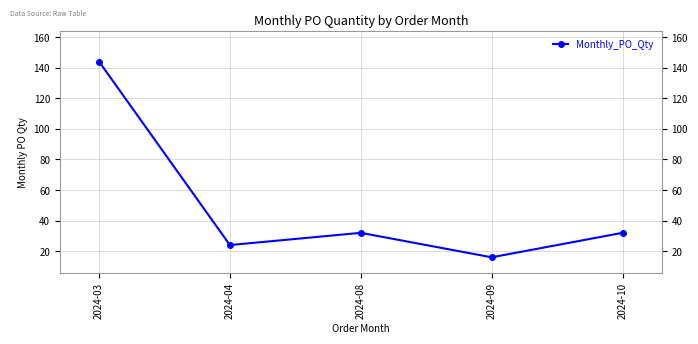

How many interior local valleys (lower than both neighbors) does the data have?

2